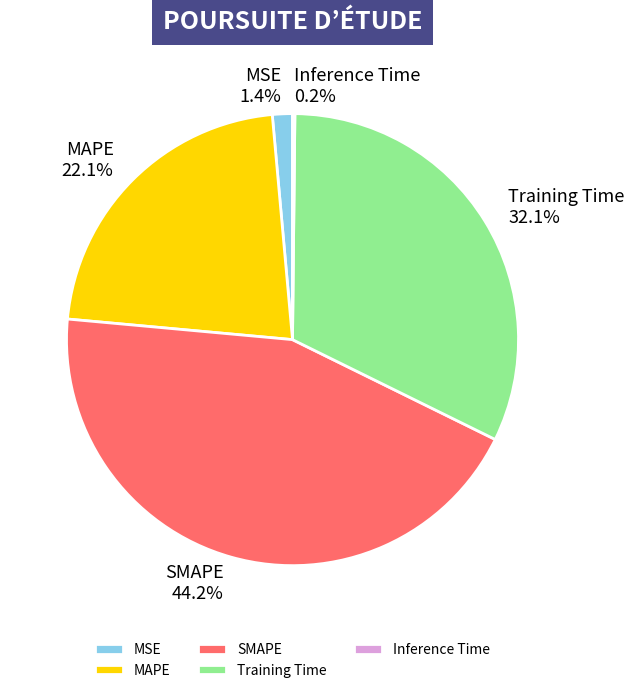

Which has a higher value, Training Time or SMAPE?

SMAPE